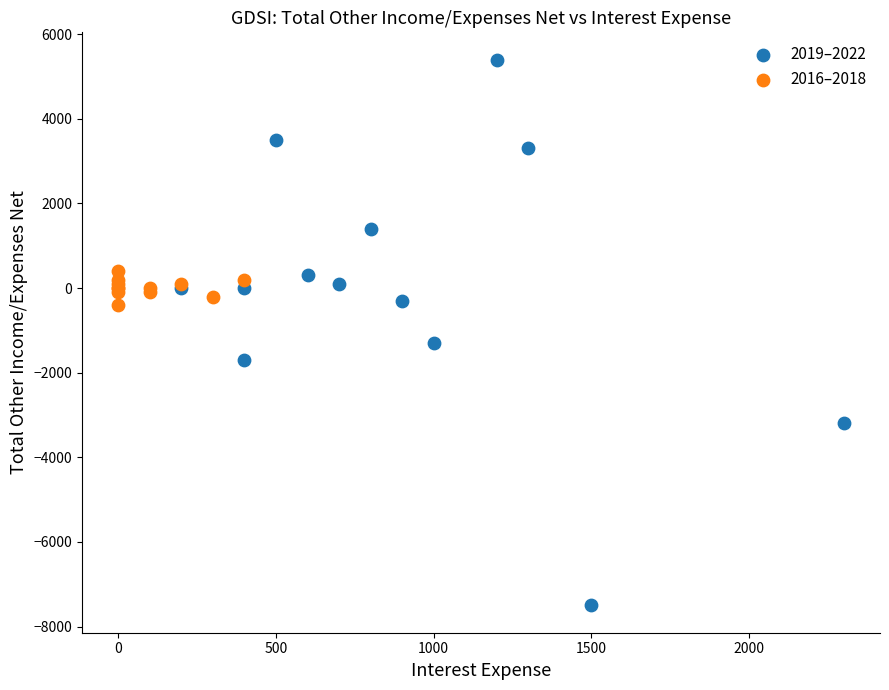

Which series has the widest spread of Y values?

2019–2022